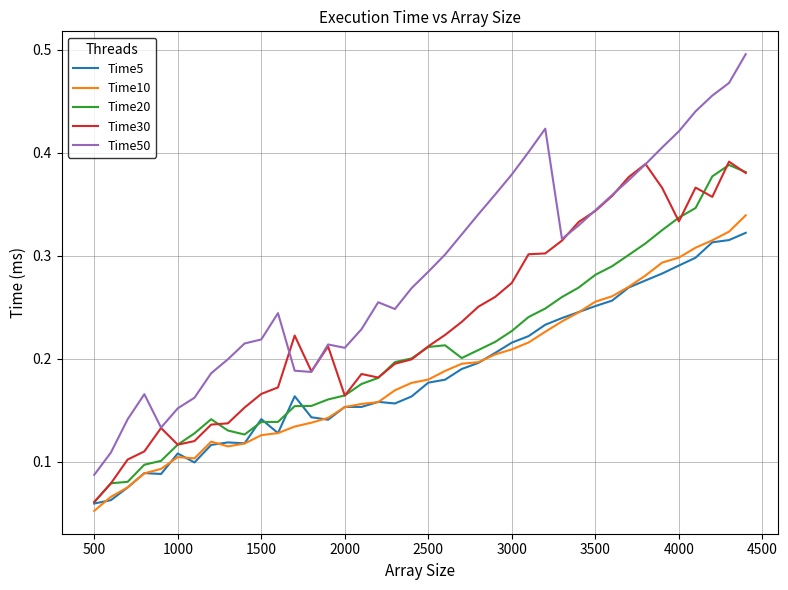

Which series has the largest total across all categories?

Time50